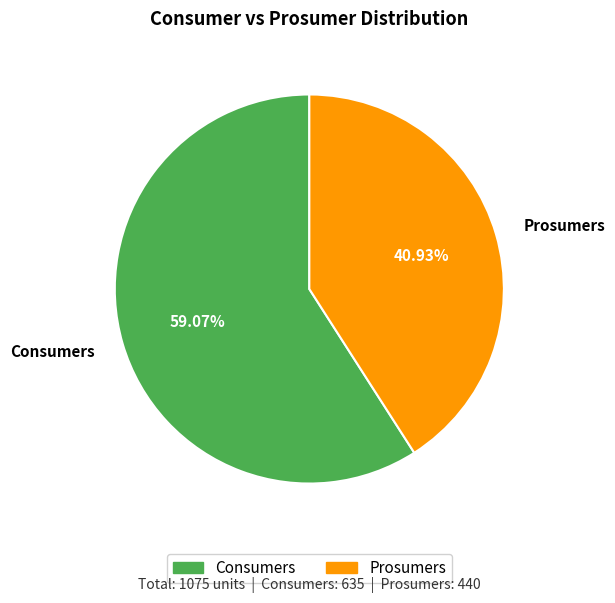

The Prosumers slice represents 41% of the pie. True or false?

True